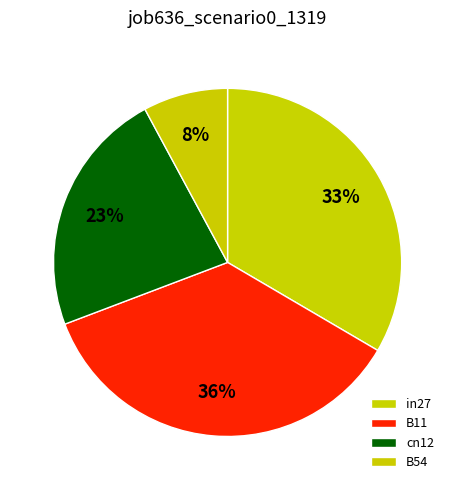

The cn12 slice represents 23% of the pie. True or false?

True